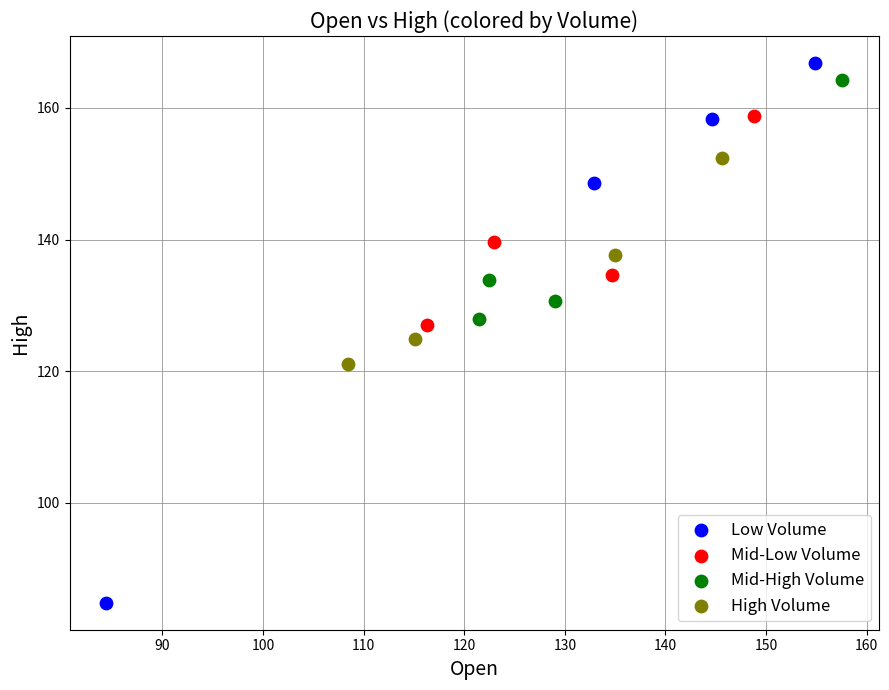

Which series contains the lowest Y value?

Low Volume